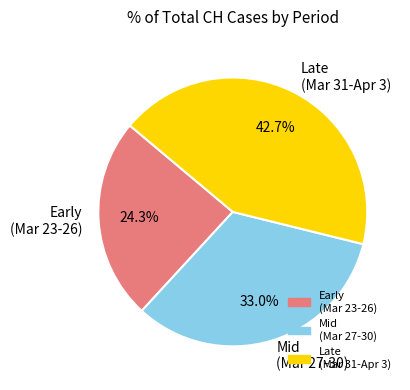

Is there a majority slice in this chart?

No